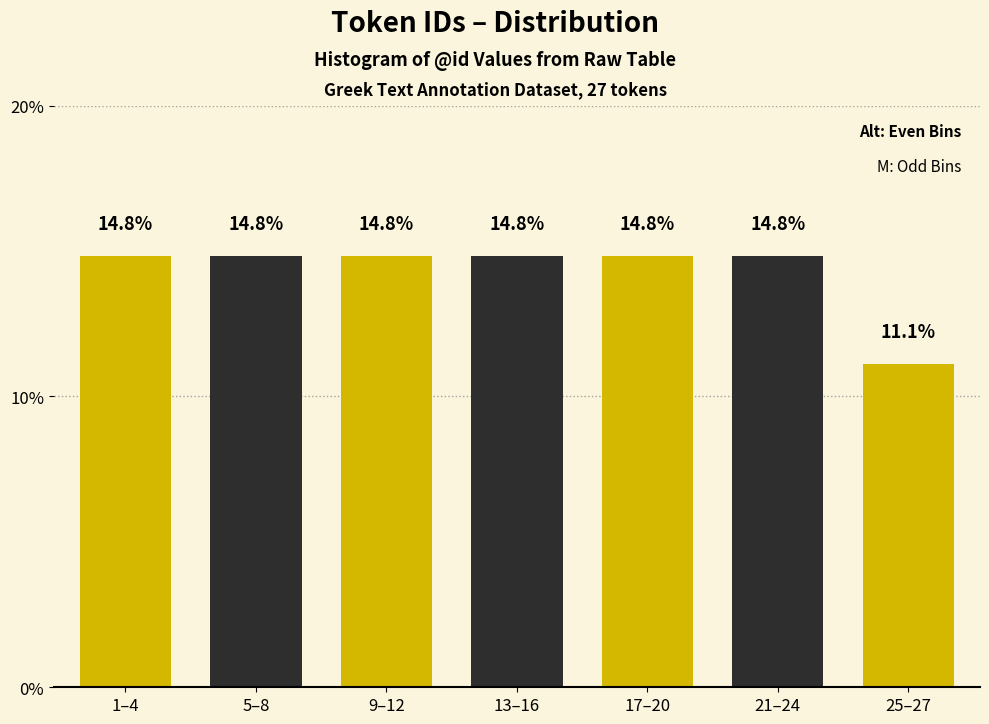

Reading left to right, what are all the values shown in this chart?

1–4=14.8	5–8=14.8	9–12=14.8	13–16=14.8	17–20=14.8	21–24=14.8	25–27=11.1